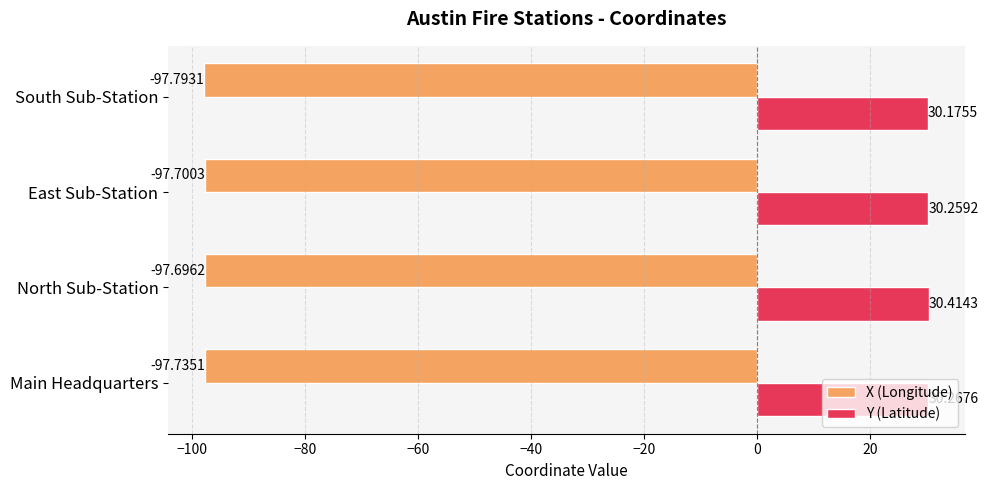

Rank the series by their average value, from highest to lowest.

Y (Latitude), X (Longitude)